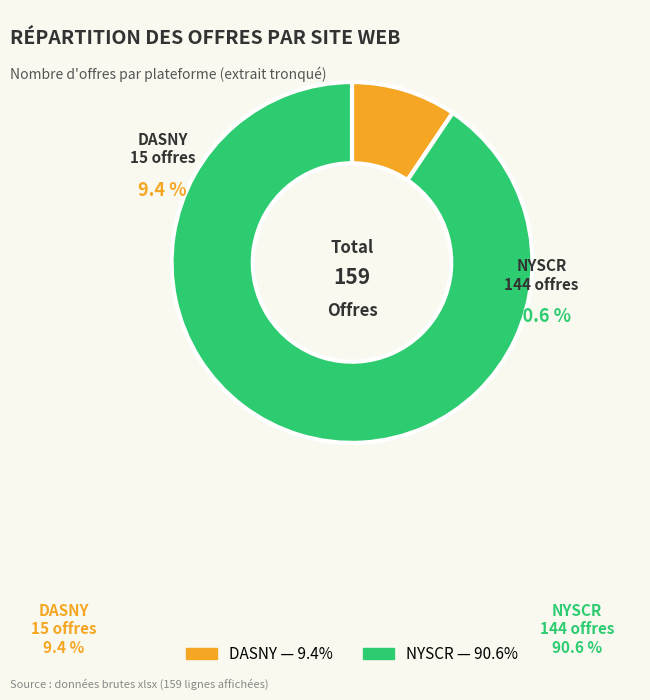

Is DASNY the majority of the pie?

No